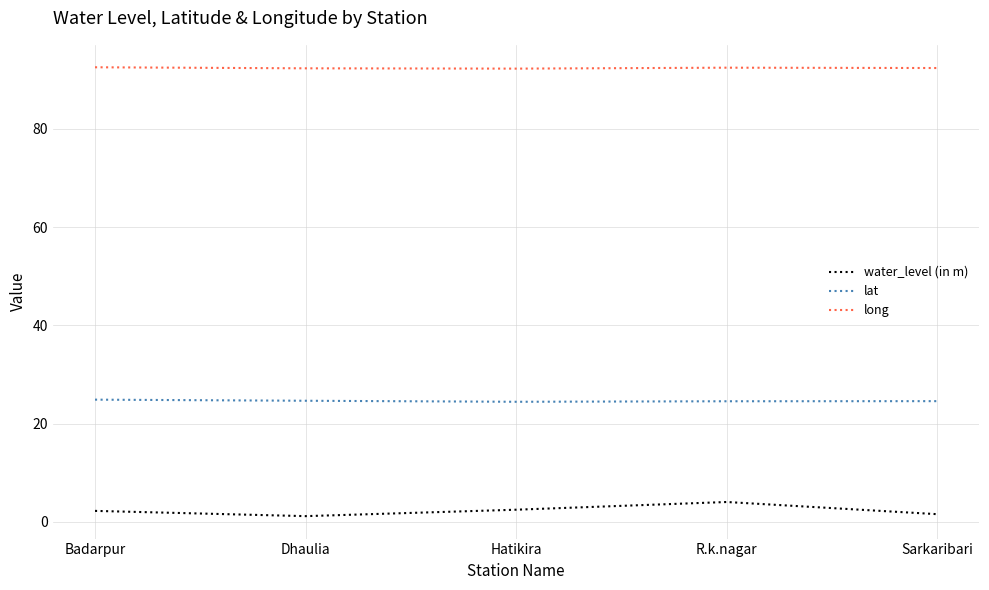

What is the minimum value shown in the chart?

1.1